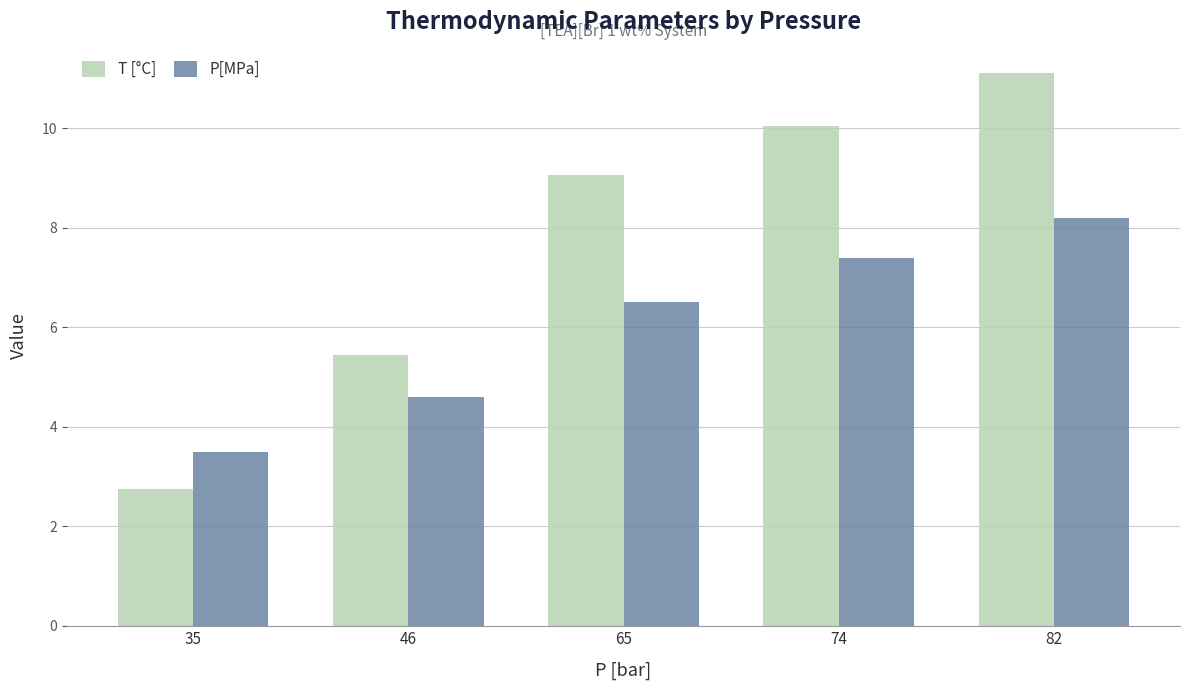

What is the smallest value displayed?

2.8